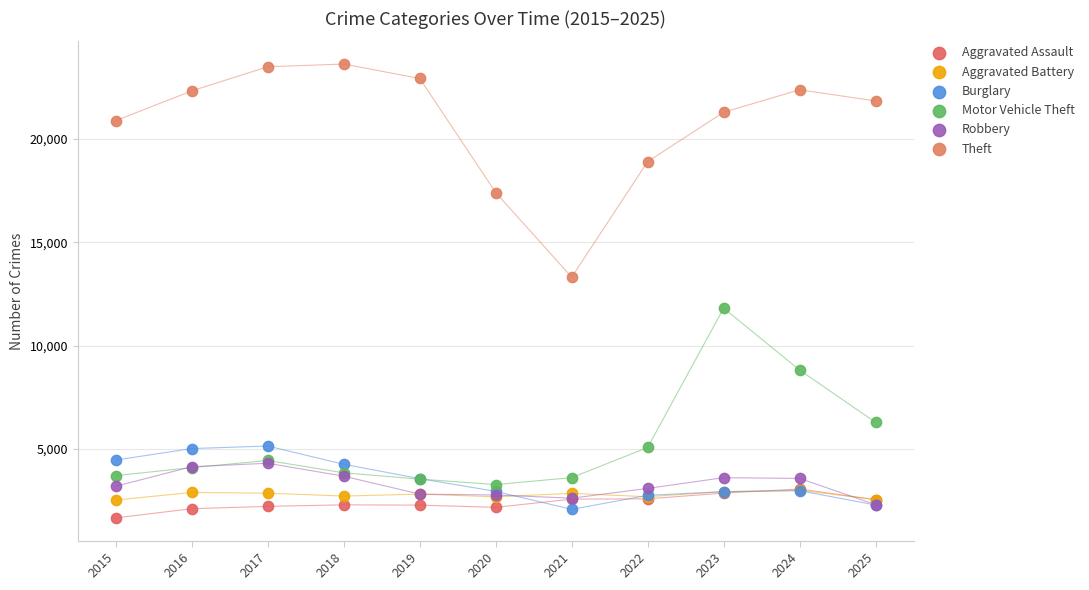

Which series reaches the minimum Y coordinate?

Aggravated Assault